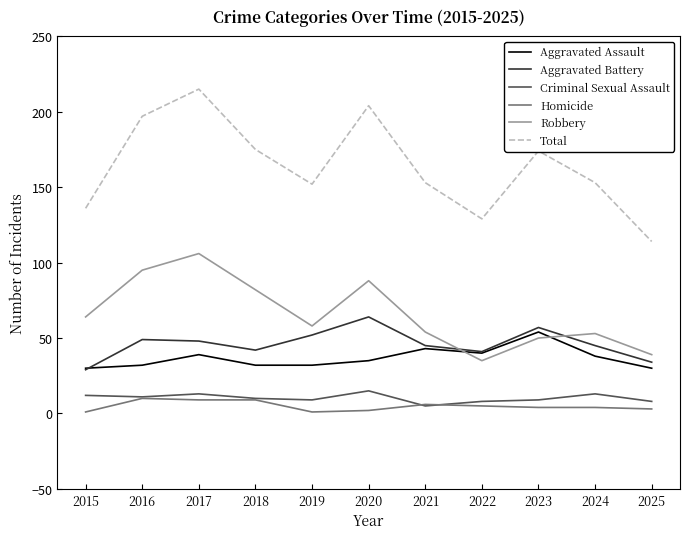

Count the Criminal Sexual Assault values in the range 8 to 13.

9